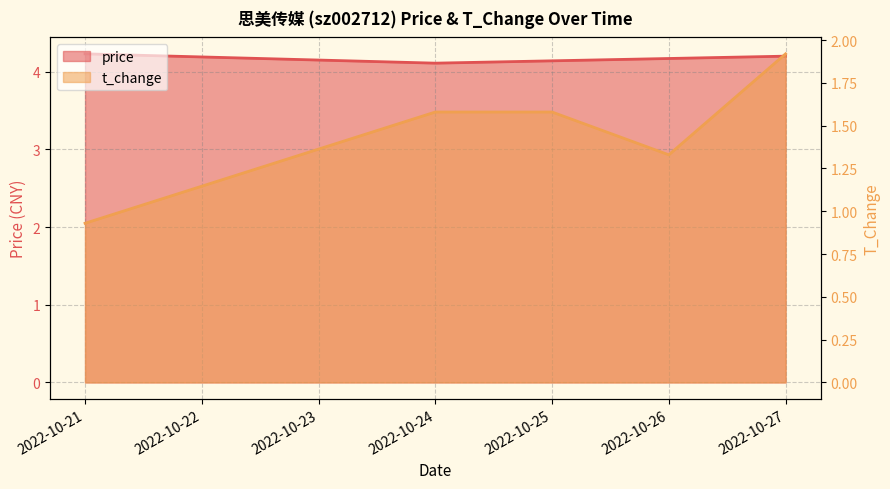

Reading left to right, what are all the values shown in this chart?

price: 2022-10-21=4.2	2022-10-24=4.1	2022-10-25=4.1	2022-10-26=4.2	2022-10-27=4.2
t_change: 2022-10-21=0.9	2022-10-24=1.6	2022-10-25=1.6	2022-10-26=1.3	2022-10-27=1.9